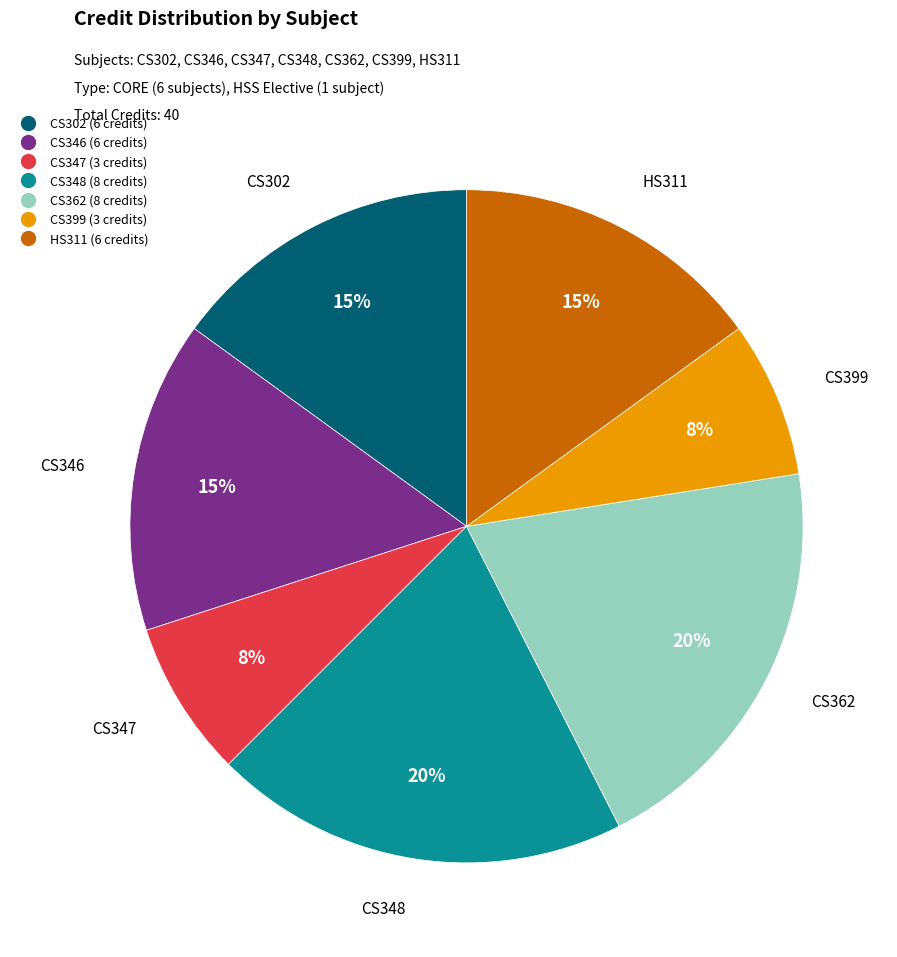

Which has a higher value, HS311 or CS399?

HS311